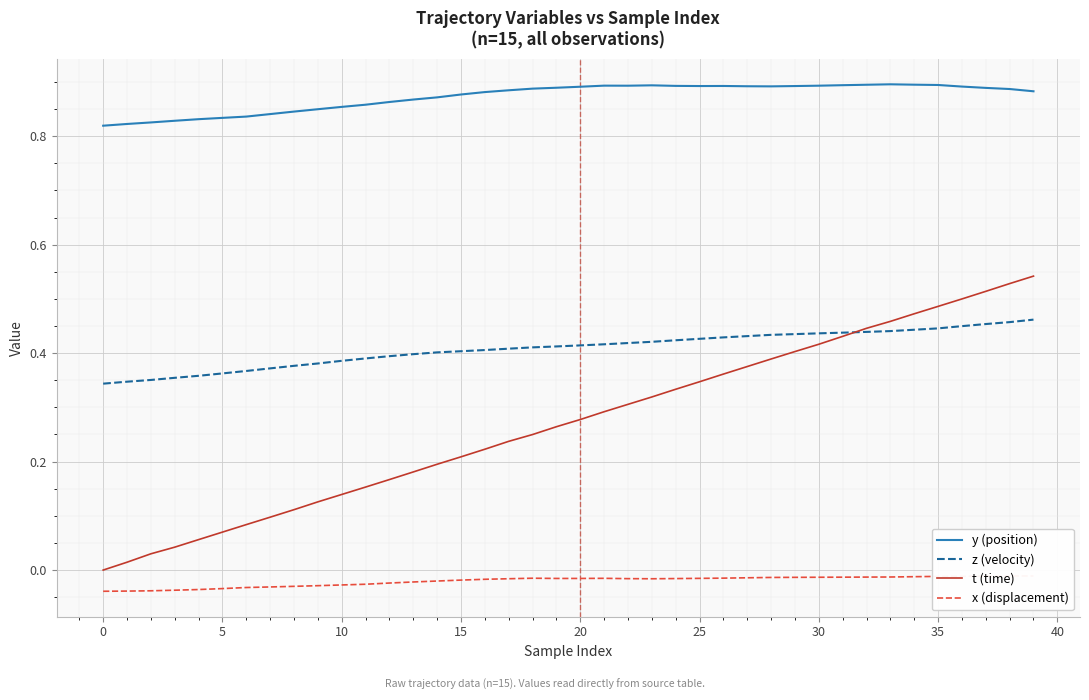

True or false: z (velocity) and y (position) cross at least once.

False